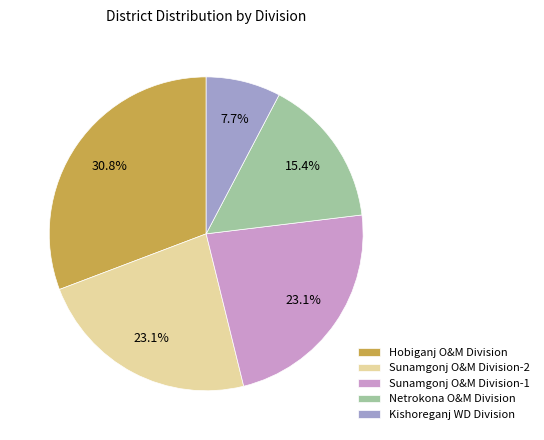

Does any single category account for the majority?

No